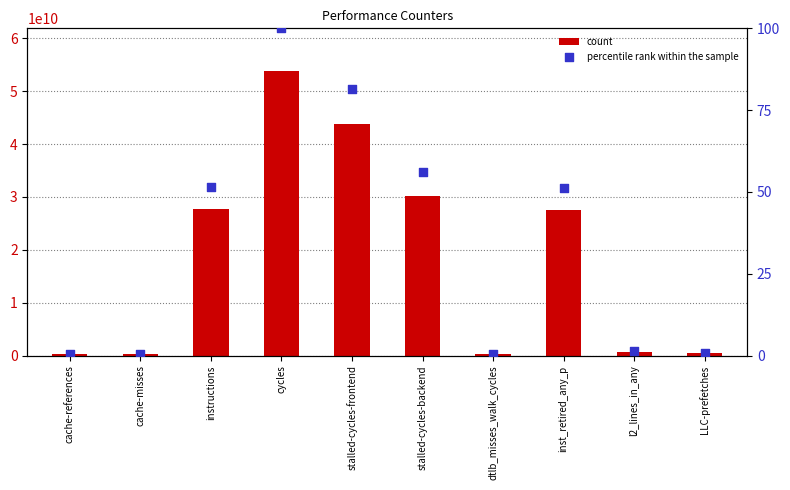

Is the value of count at cycles greater than the value of percentile rank within the sample at cache-misses?

Yes